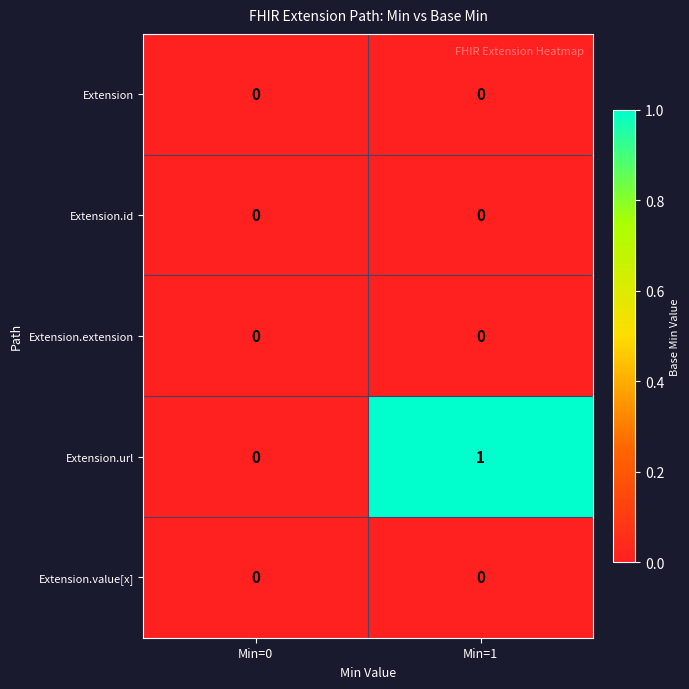

Which series changed the most between Min=0 and Min=1?

Extension.url